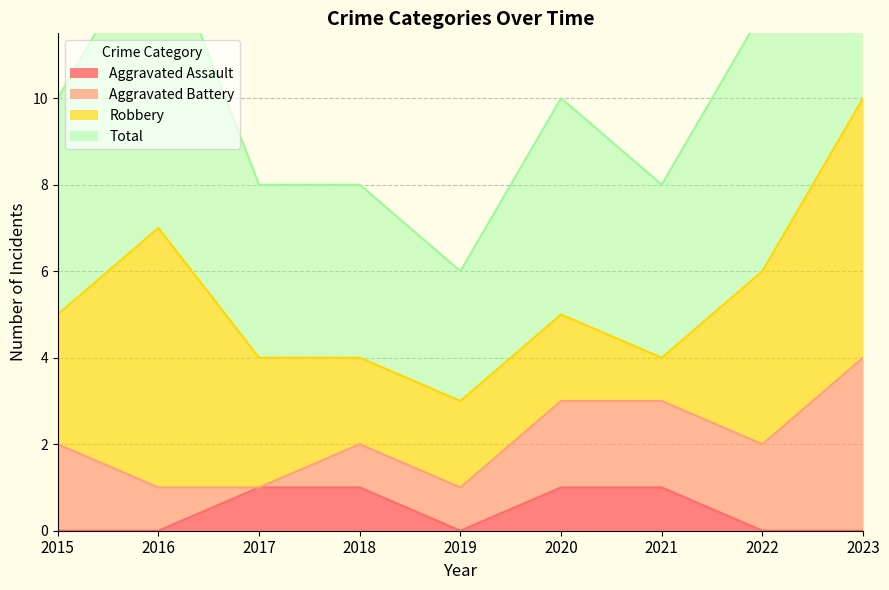

The Aggravated Assault series shows 2 at 2021. True or false?

False